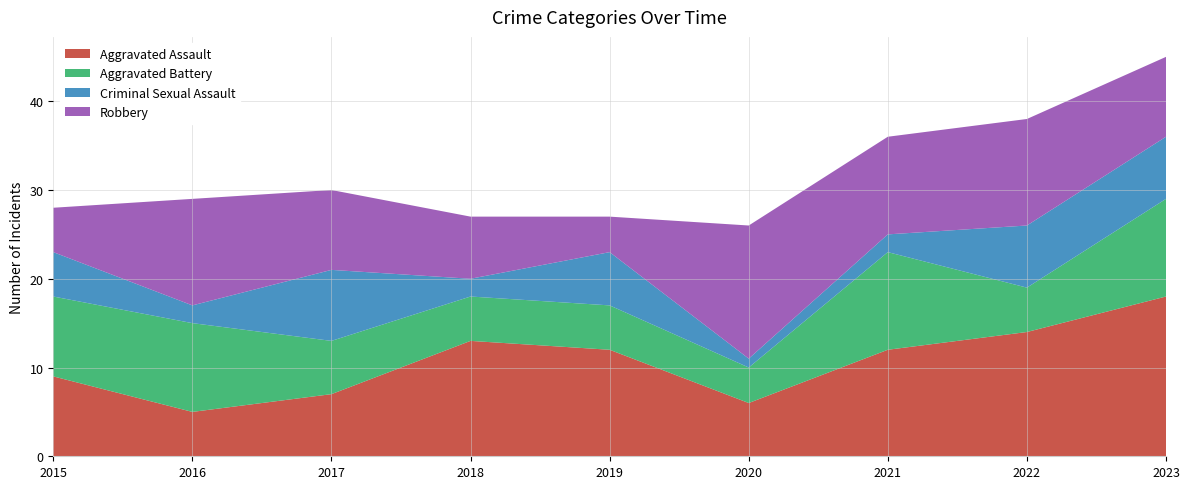

Reading left to right, transcribe all the data shown in this chart.

Aggravated Assault: 2015=9	2016=5	2017=7	2018=13	2019=12	2020=6	2021=12	2022=14	2023=18
Aggravated Battery: 2015=9	2016=10	2017=6	2018=5	2019=5	2020=4	2021=11	2022=5	2023=11
Criminal Sexual Assault: 2015=5	2016=2	2017=8	2018=2	2019=6	2020=1	2021=2	2022=7	2023=7
Robbery: 2015=5	2016=12	2017=9	2018=7	2019=4	2020=15	2021=11	2022=12	2023=9